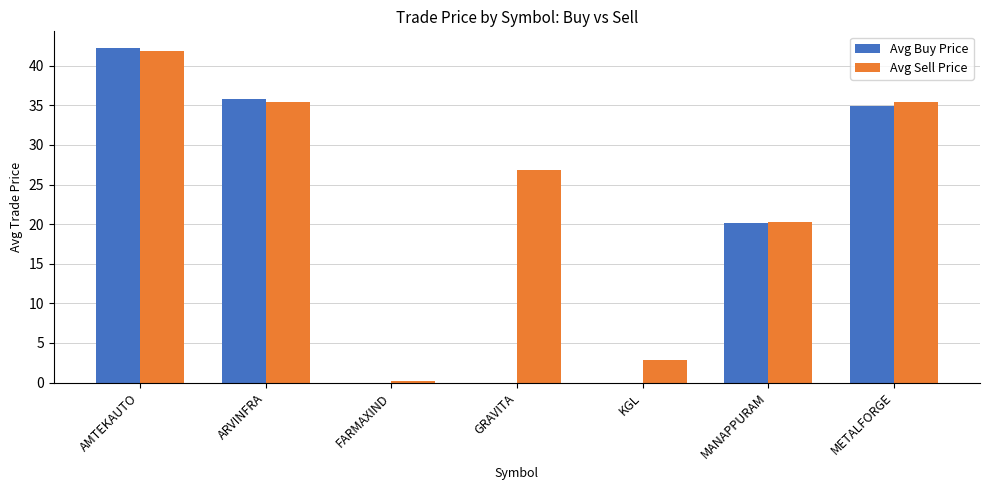

What is the maximum value for Avg Sell Price?

41.8